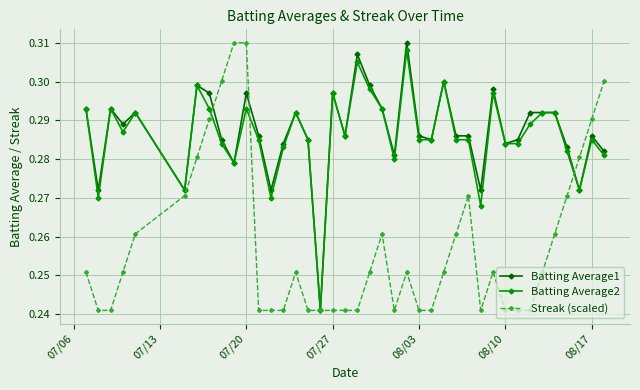

At how many categories does at least one series exceed 0?

40